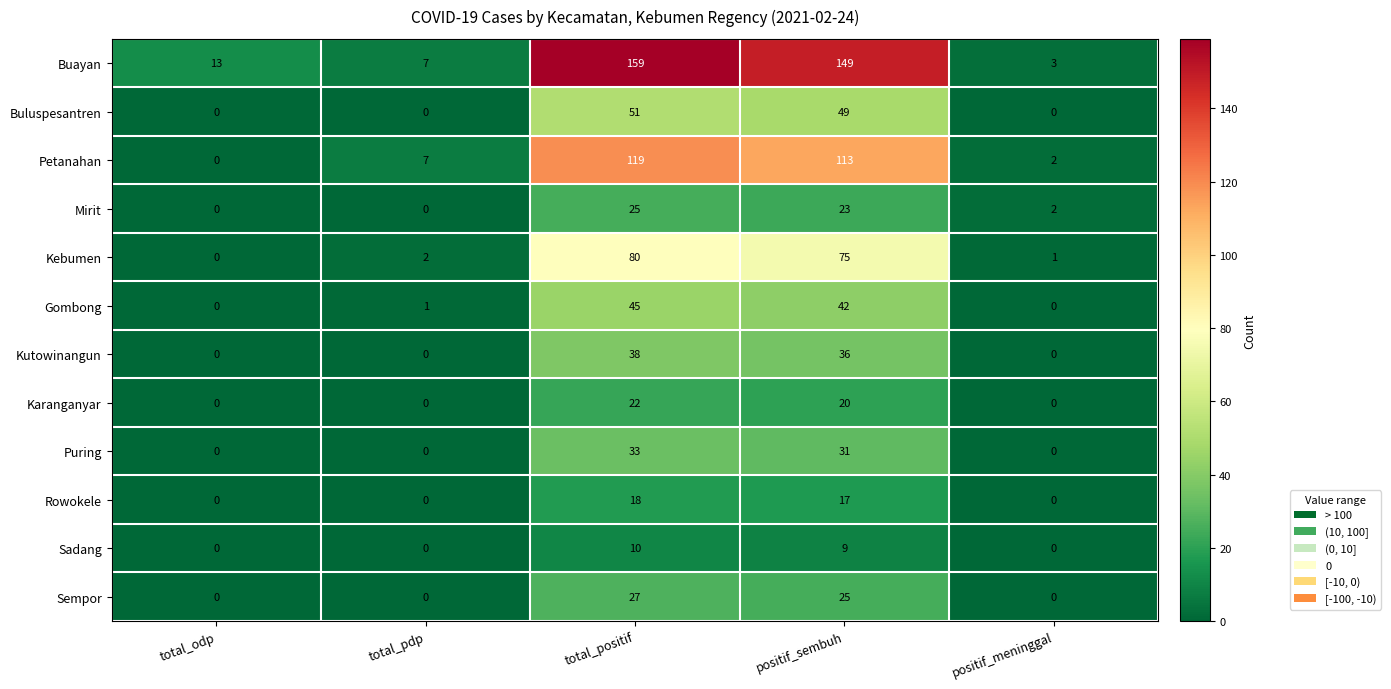

True or false: Kebumen has a value of 0 at total_odp.

True